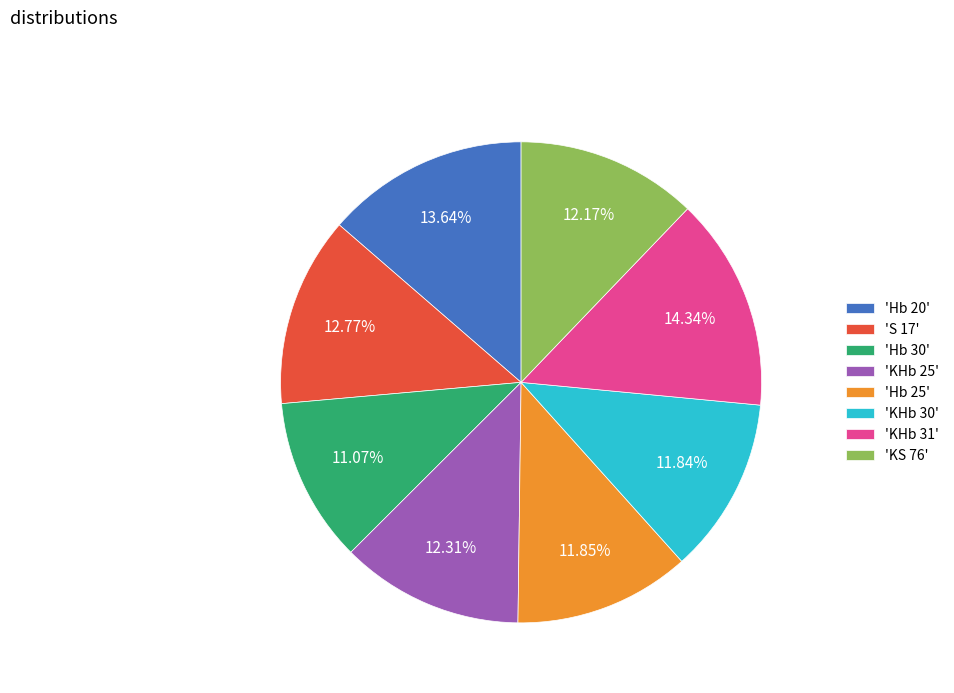

What is the ratio of the value at 'KS 76' to the value at 'KHb 30'?

1.0